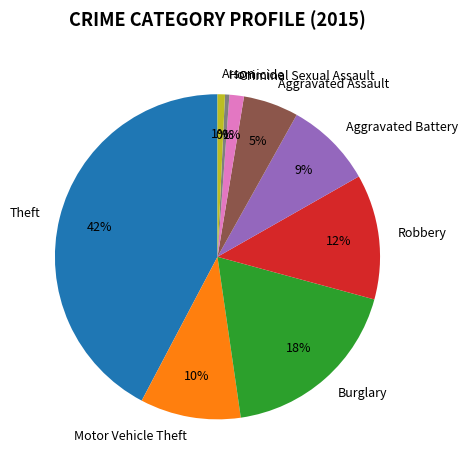

Which has a higher value, Criminal Sexual Assault or Robbery?

Robbery